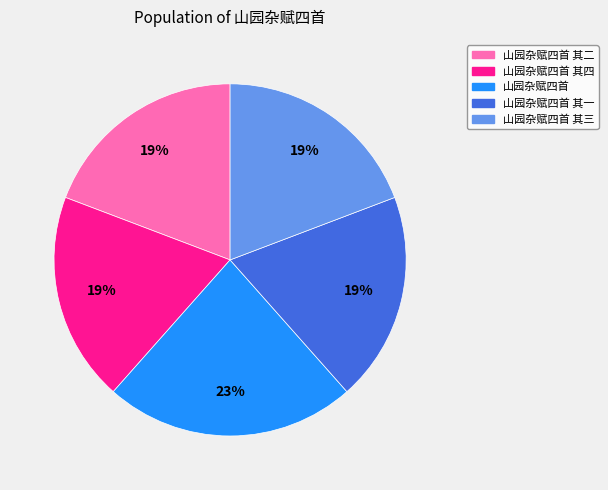

Is there any slice that represents more than half of the pie?

No